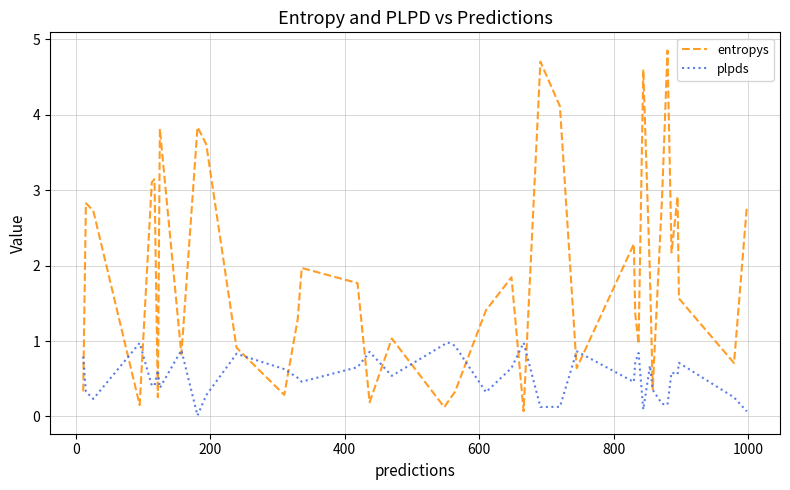

Which series has the largest range (max minus min)?

entropys